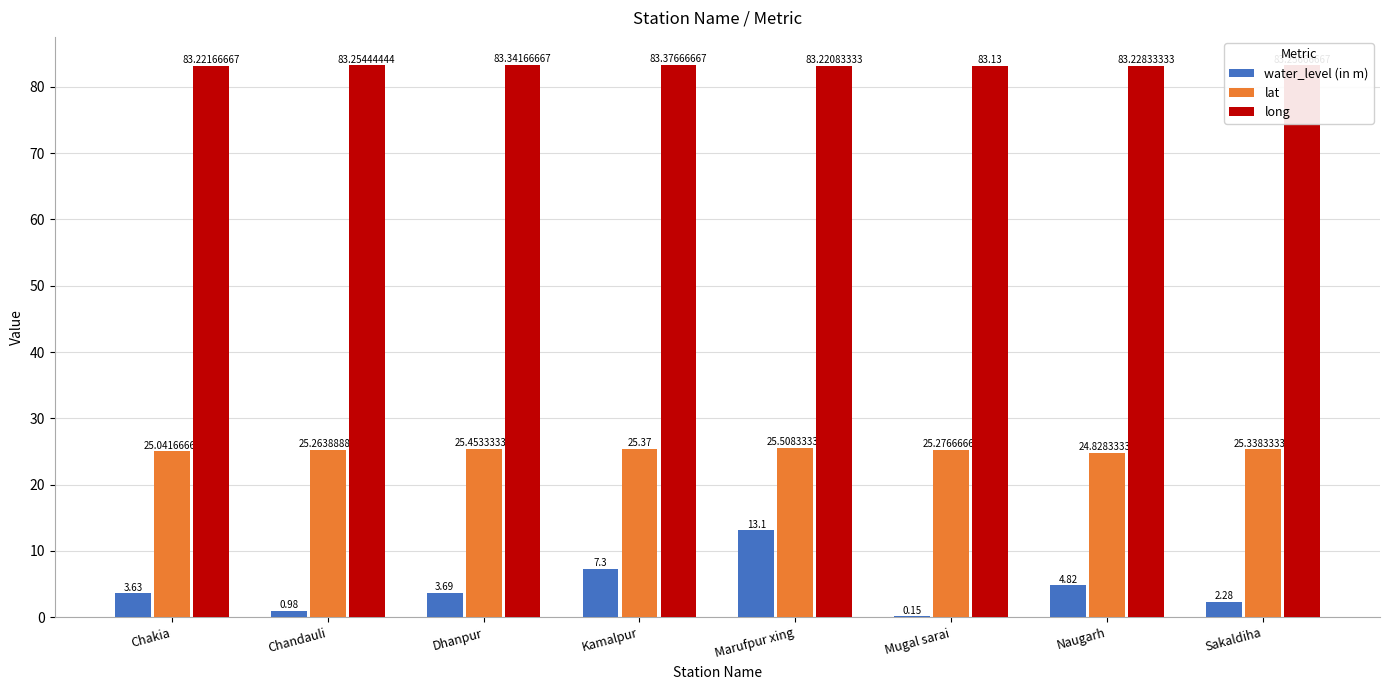

What is the sum of the lat values at Marufpur xing and Dhanpur?

51.0